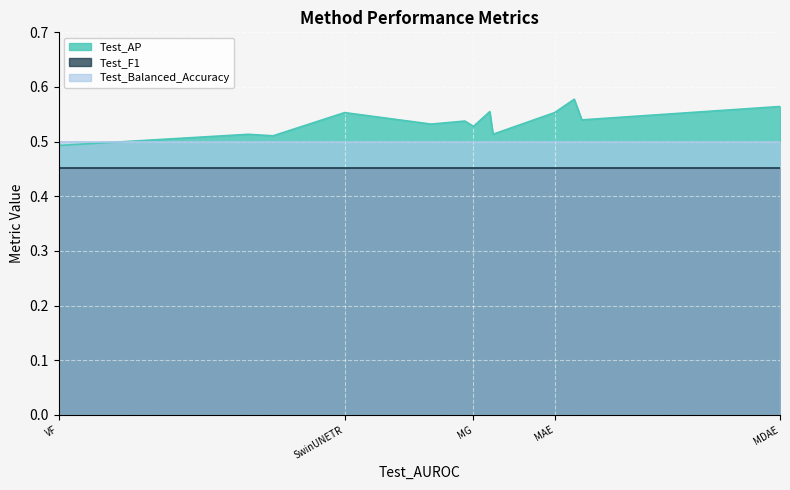

True or false: Test_AP and Test_F1 intersect in this chart.

False